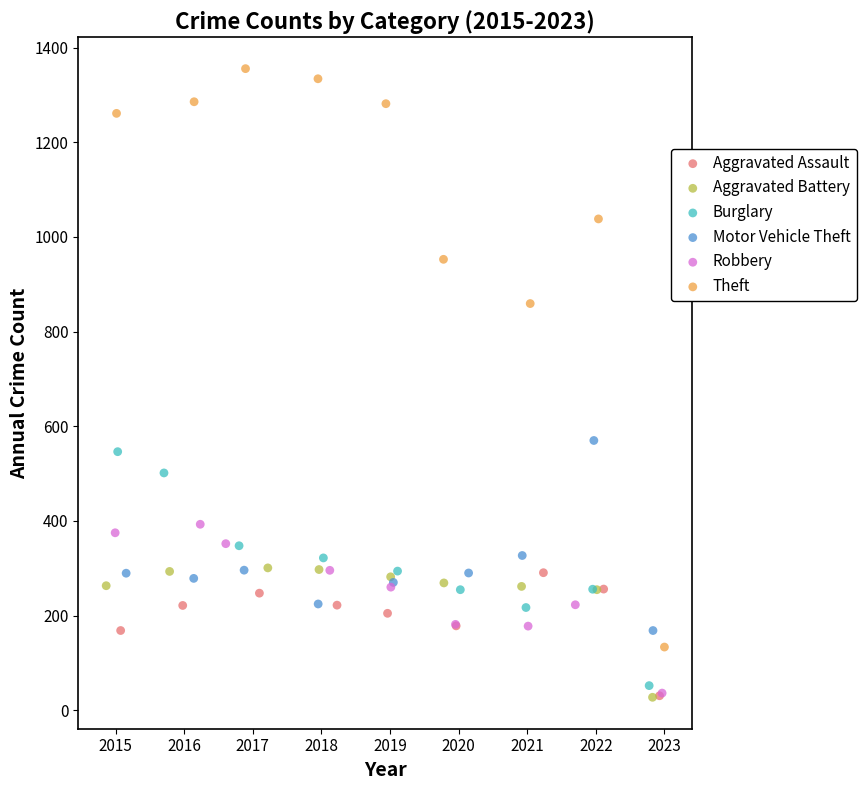

Which series has the largest Y range (max minus min)?

Theft